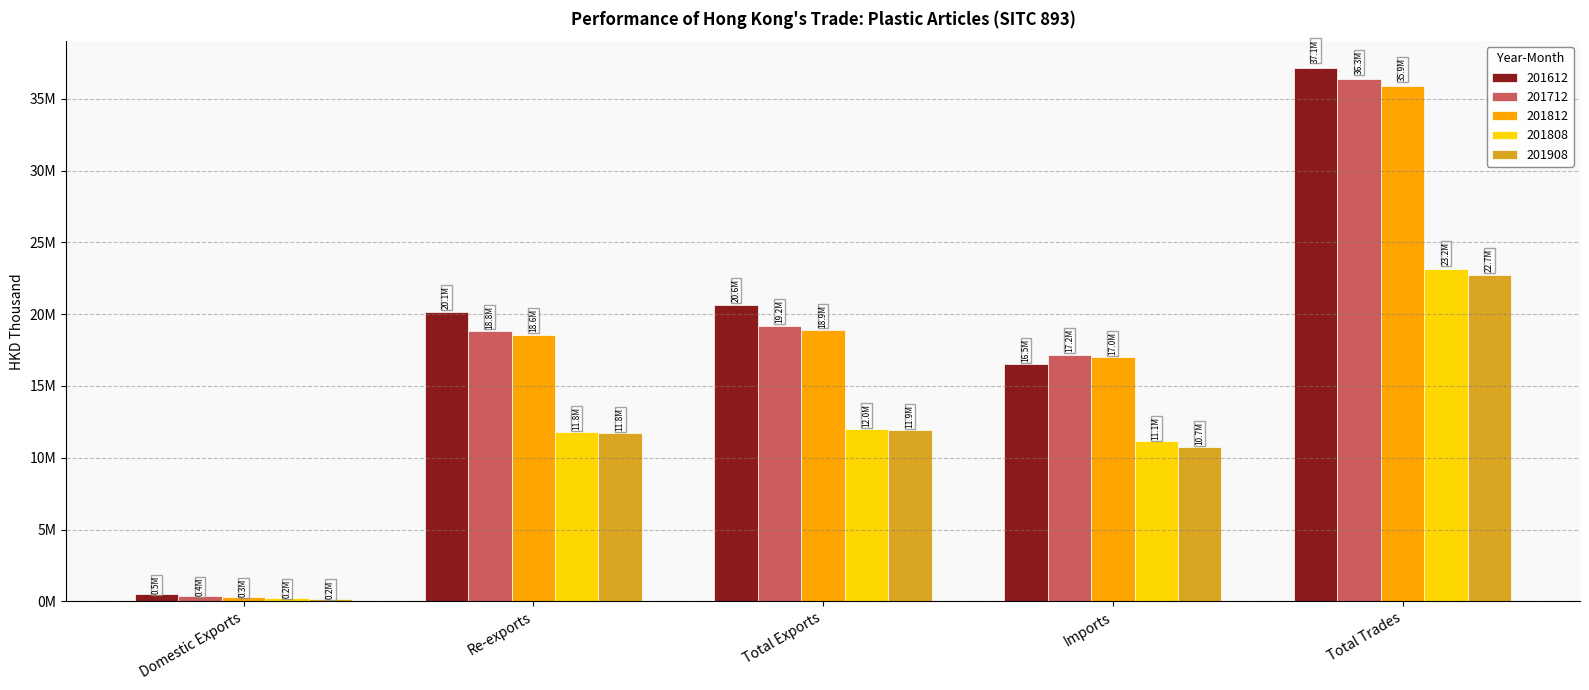

Which category has the lowest value in the 201612 series?

Domestic Exports